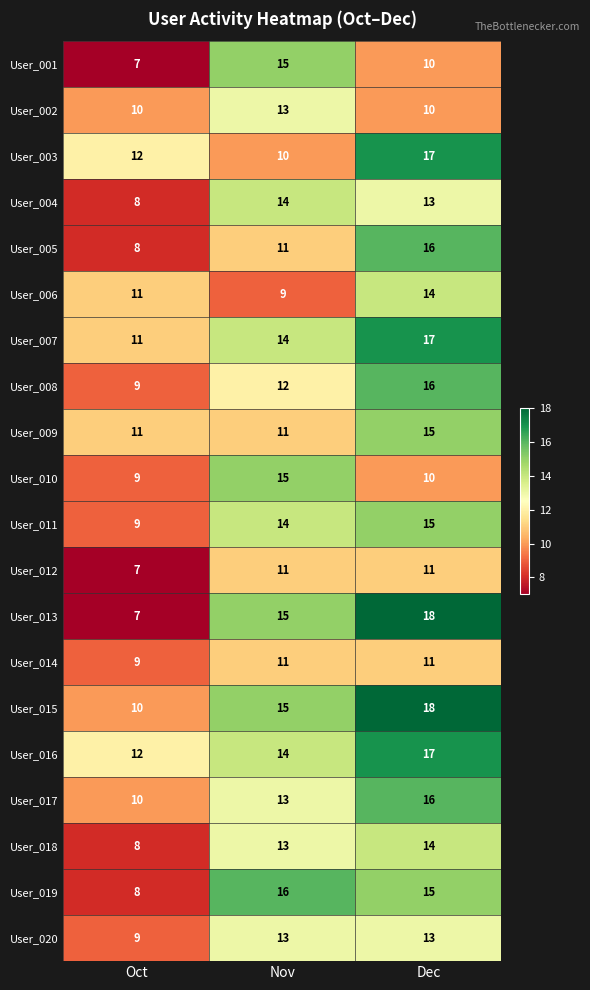

What is the minimum value shown in the chart?

7